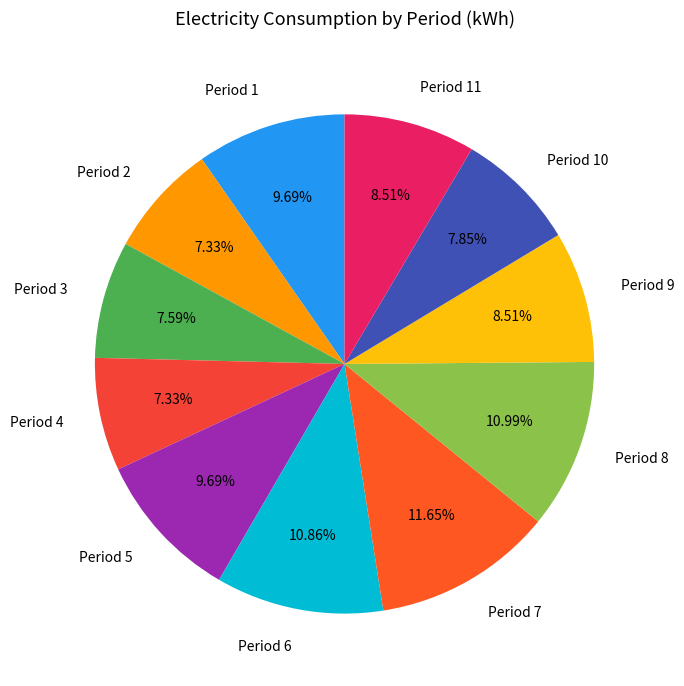

What portion of the pie excludes Period 8?

89.0%